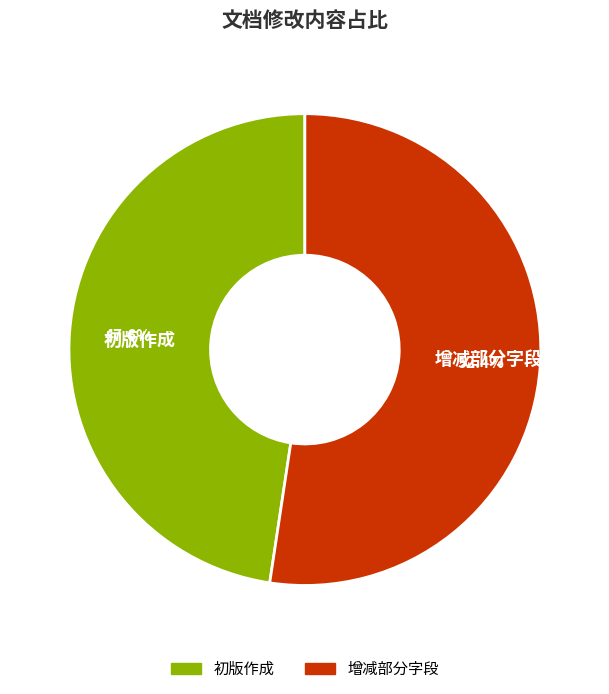

Count the number of slices in the pie.

2